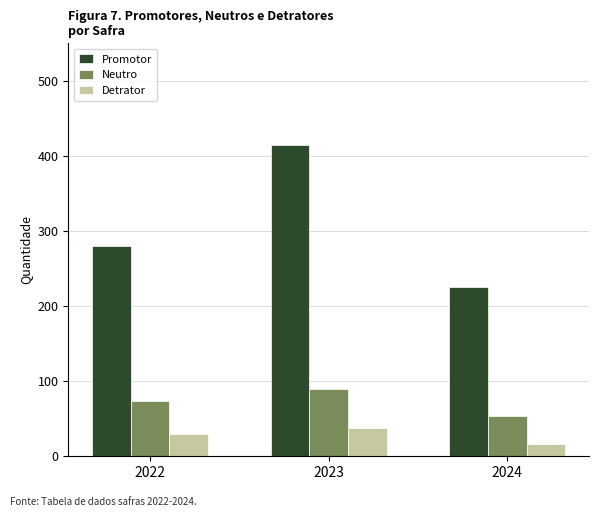

Rank the series at 2022 from lowest to highest value.

Detrator, Neutro, Promotor